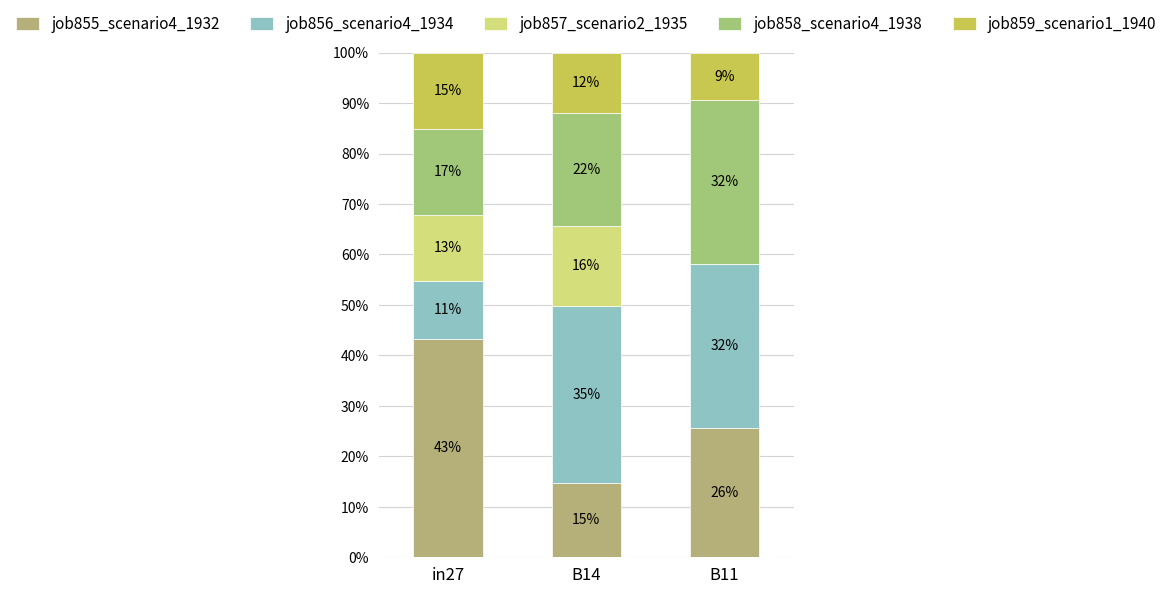

Which has a higher value, B11 or B14?

B11